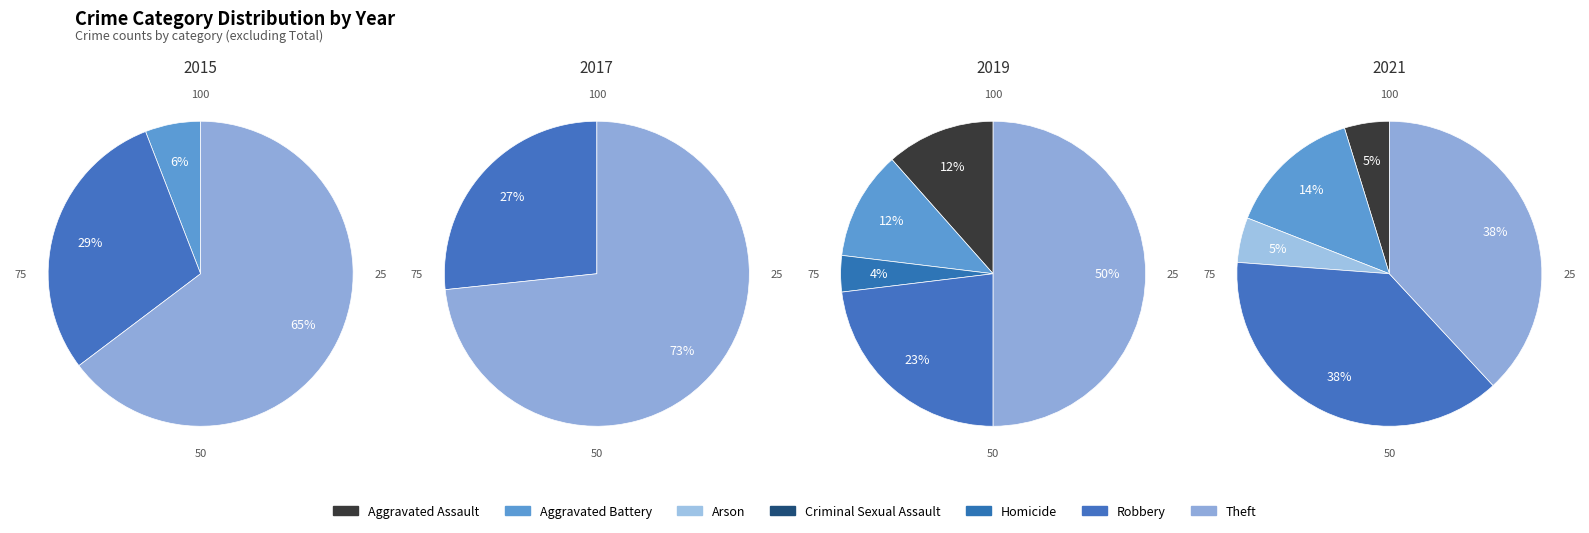

What percentage is NOT represented by Criminal Sexual Assault?

100.0%